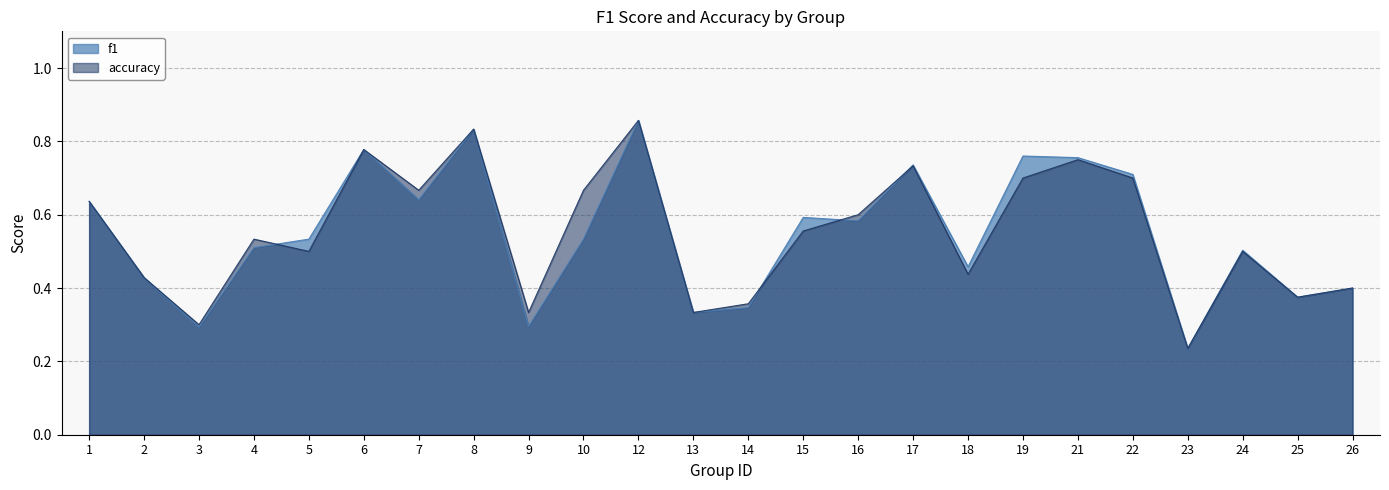

Which series has the largest range (max minus min)?

f1